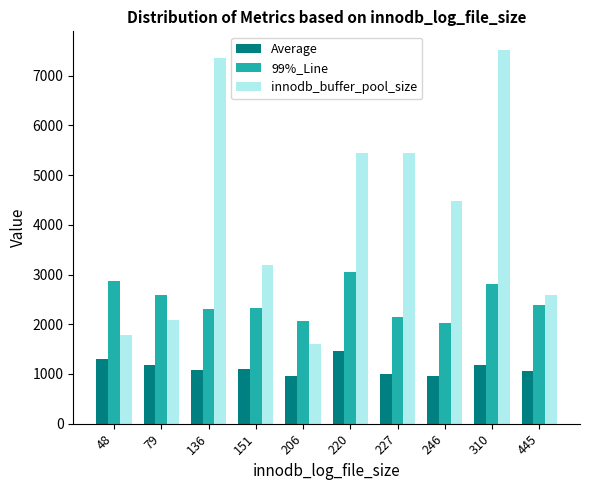

Is it true that Average equals 1060.0 at 445?

True